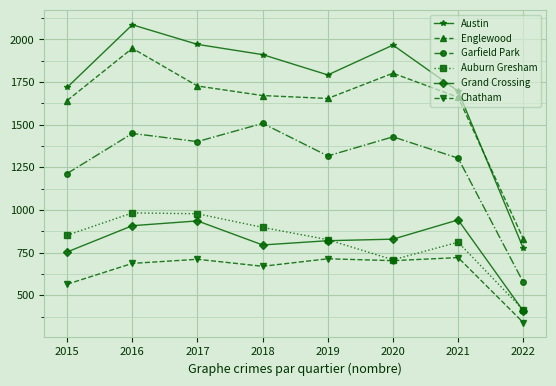

Which series ends up on top after the final intersection of Englewood and Austin?

Englewood